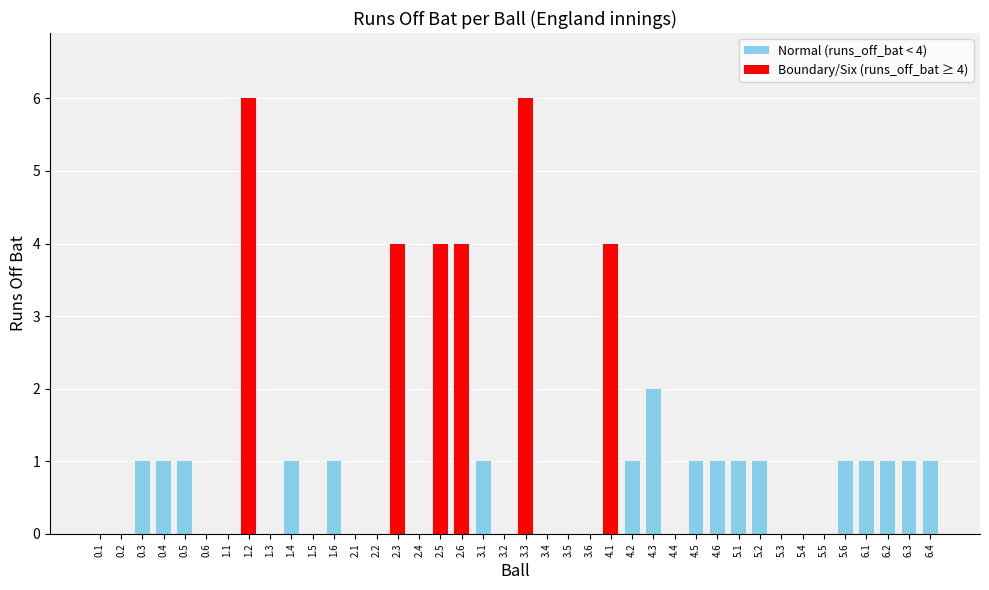

Reading left to right, transcribe all the data shown in this chart.

0.1=0	0.2=0	0.3=1	0.4=1	0.5=1	0.6=0	1.1=0	1.2=6	1.3=0	1.4=1	1.5=0	1.6=1	2.1=0	2.2=0	2.3=4	2.4=0	2.5=4	2.6=4	3.1=1	3.2=0	3.3=6	3.4=0	3.5=0	3.6=0	4.1=4	4.2=1	4.3=2	4.4=0	4.5=1	4.6=1	5.1=1	5.2=1	5.3=0	5.4=0	5.5=0	5.6=1	6.1=1	6.2=1	6.3=1	6.4=1